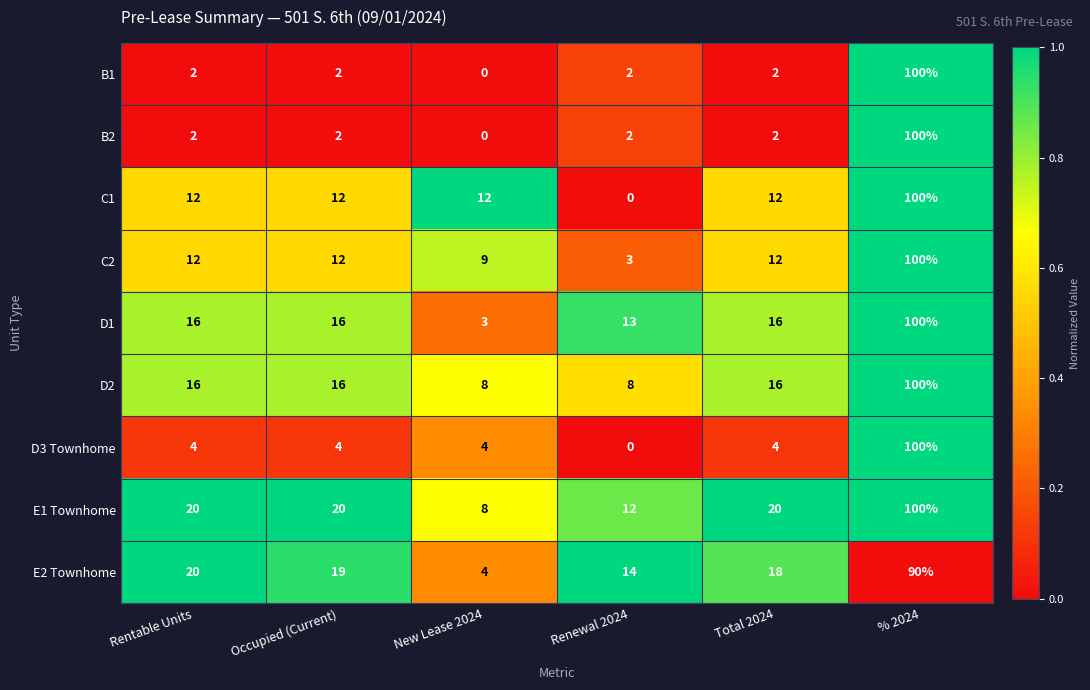

How many distinct data groups are displayed?

9